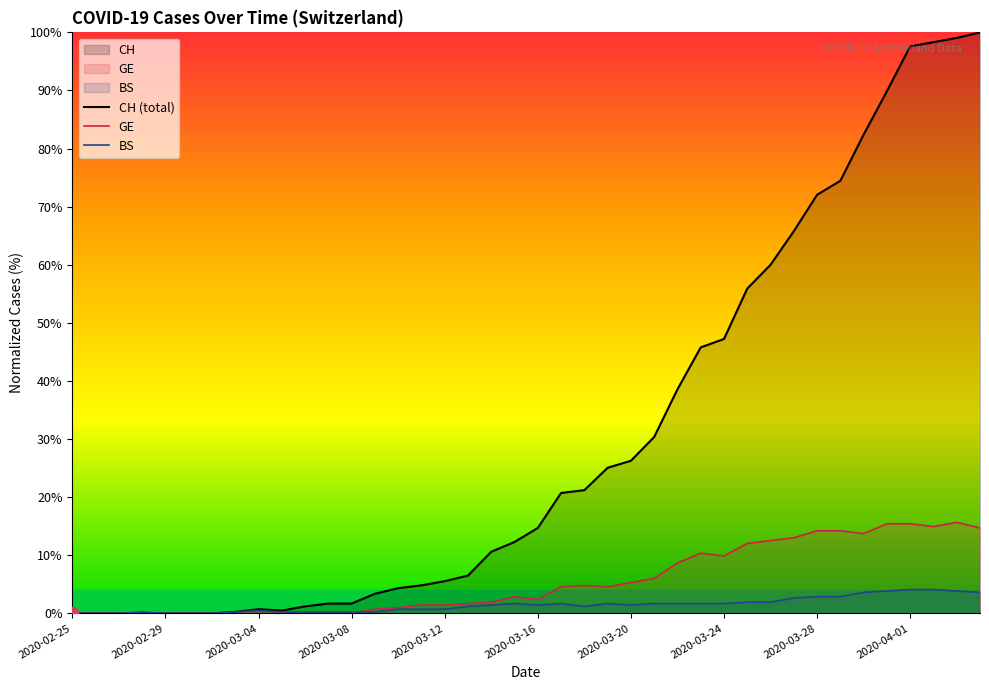

Which series contains the lowest Y value?

CH (total)